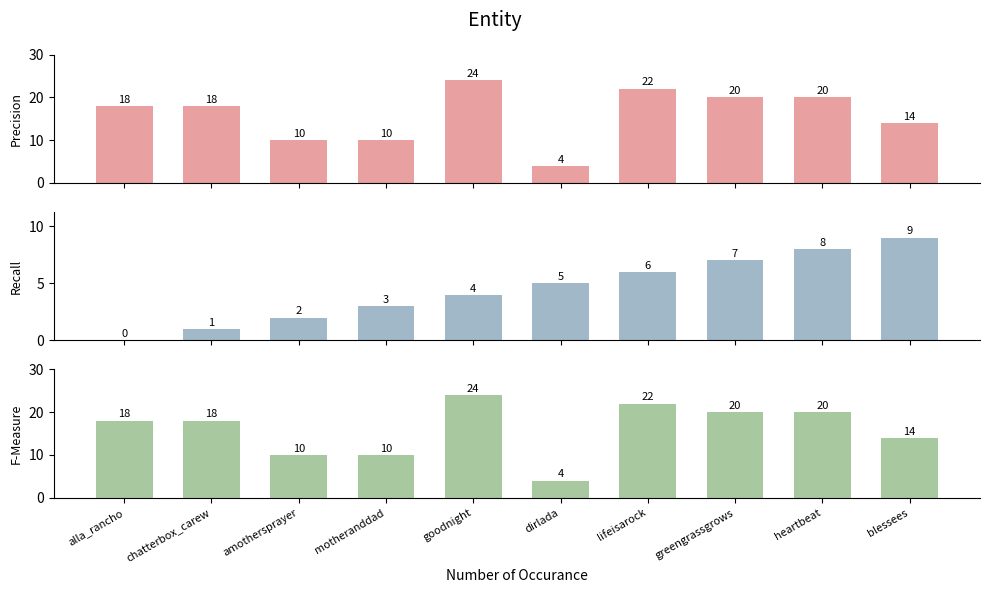

At which category is the sum across all series the highest?

goodnight